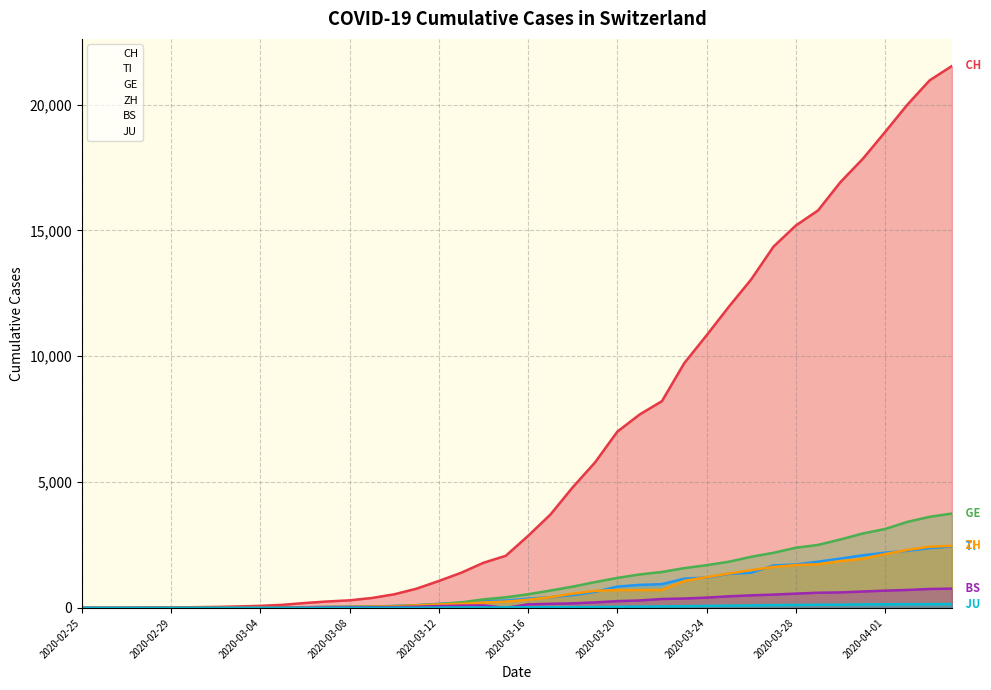

True or false: CH has more than 2 interior local peaks.

False